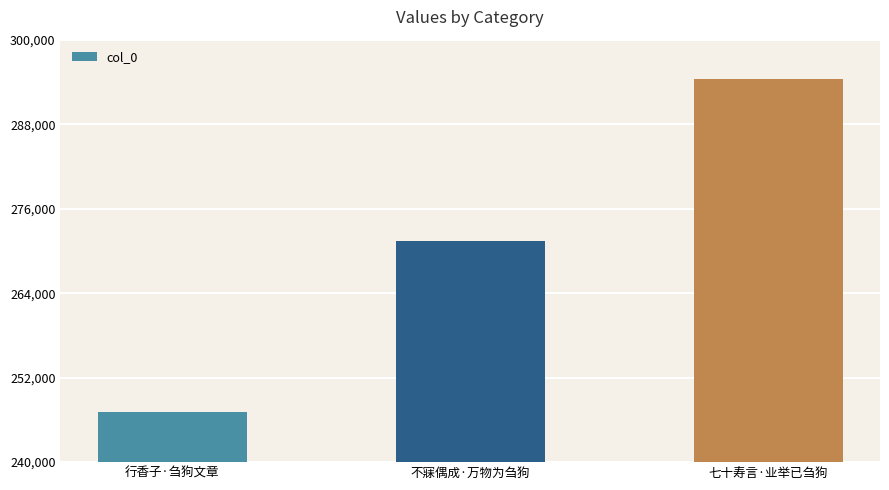

Is it true that the value at 七十寿言·业举已刍狗 is 83746?

False